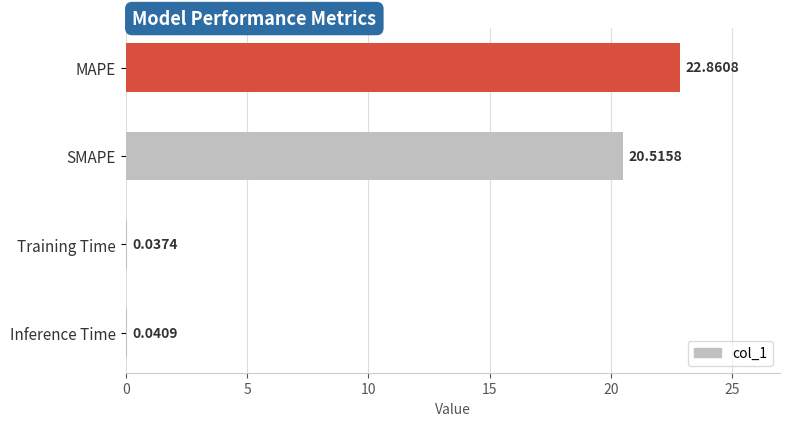

What is the sum of the values at Training Time and MAPE?

22.9